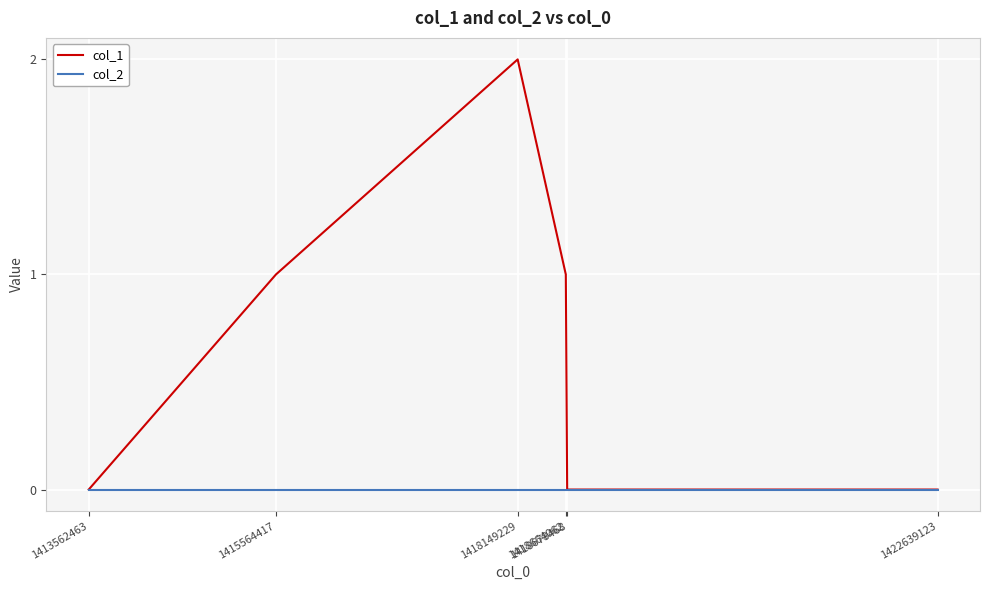

List the series in order of their peak value, highest first.

col_1, col_2